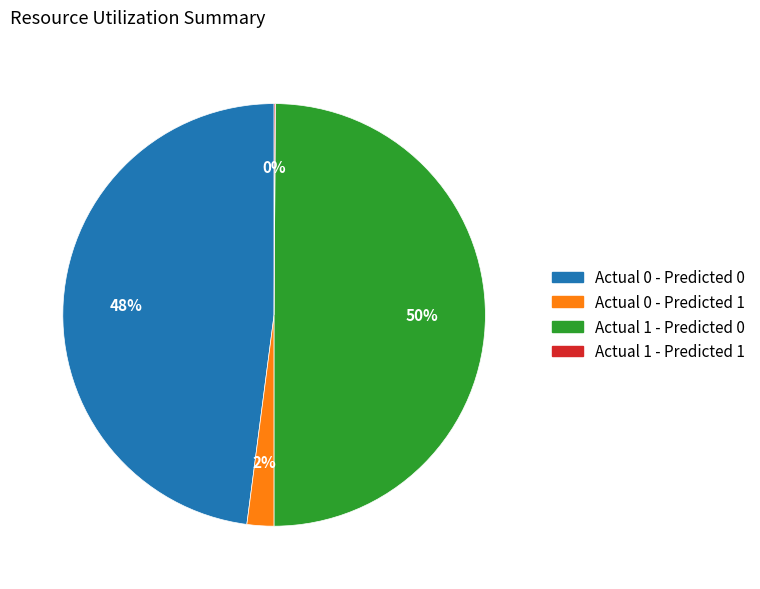

To the nearest percent, what is the difference between the largest and smallest slice percentages?

50%